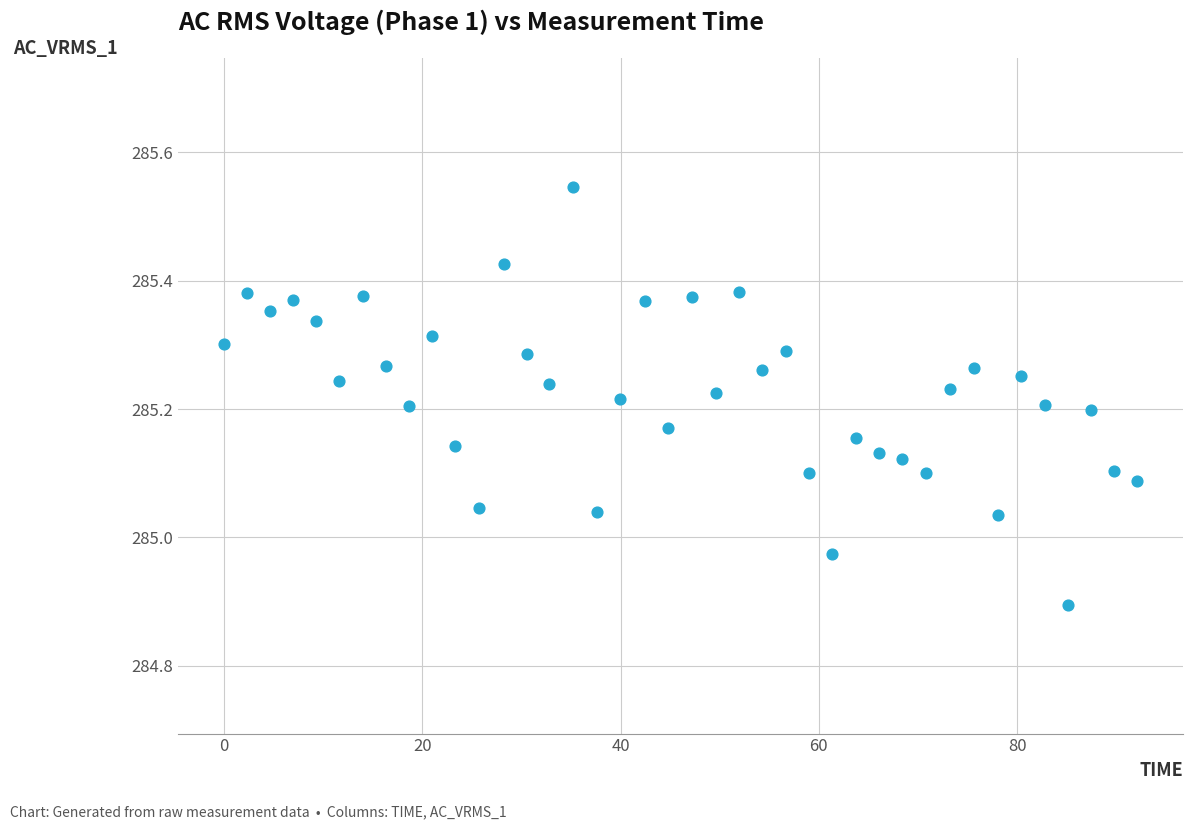

What is the range of Y values (max minus min)?

0.7